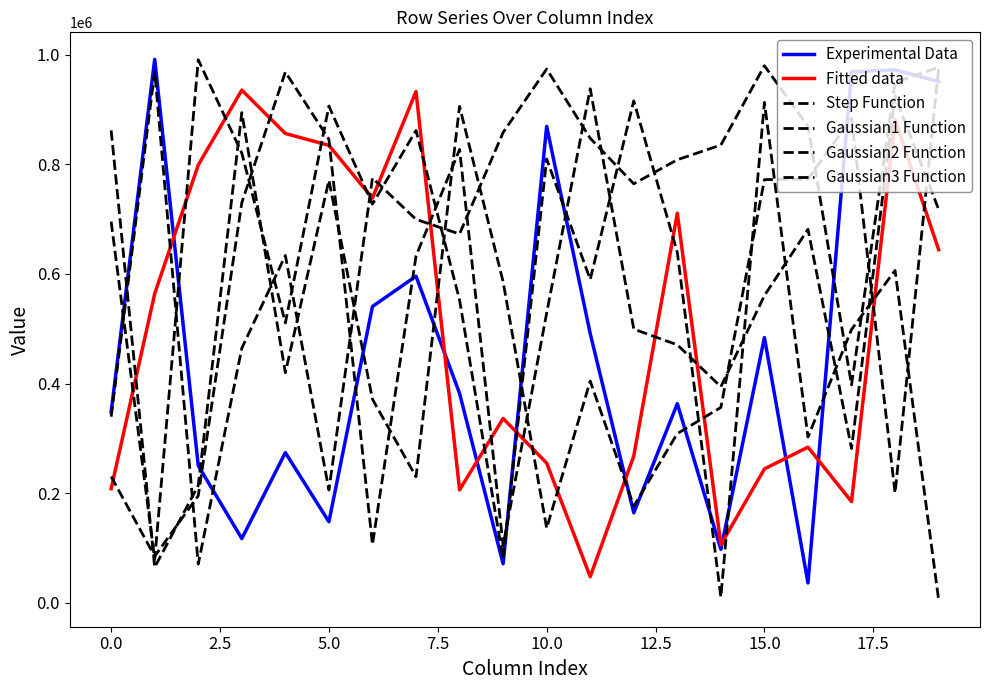

Does the chart have visible grid lines?

No